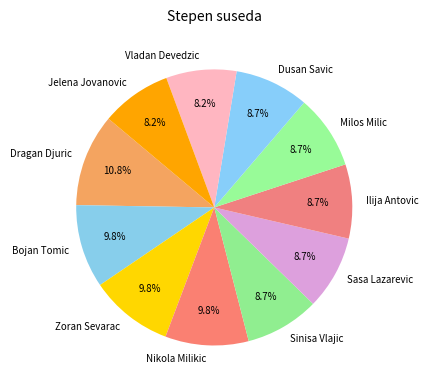

Is there a majority slice in this chart?

No